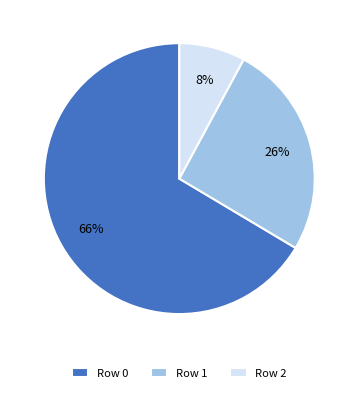

To the nearest percent, what is the average slice percentage?

33%